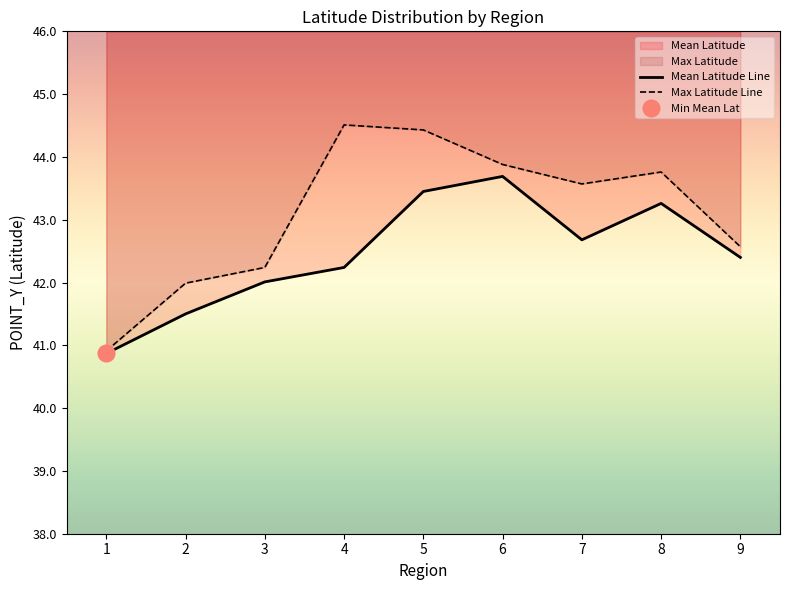

Rank the series at 7 from highest to lowest value.

Max Latitude, Mean Latitude